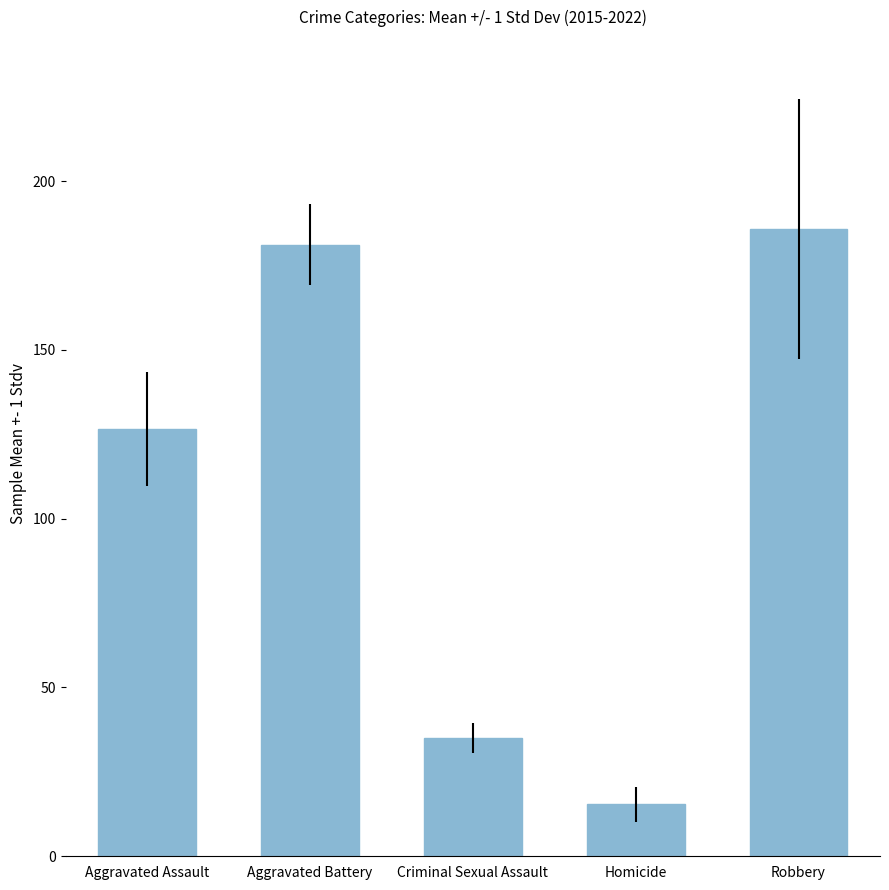

Reading left to right, what are all the values shown in this chart?

126.5	181.1	35.0	15.4	185.8